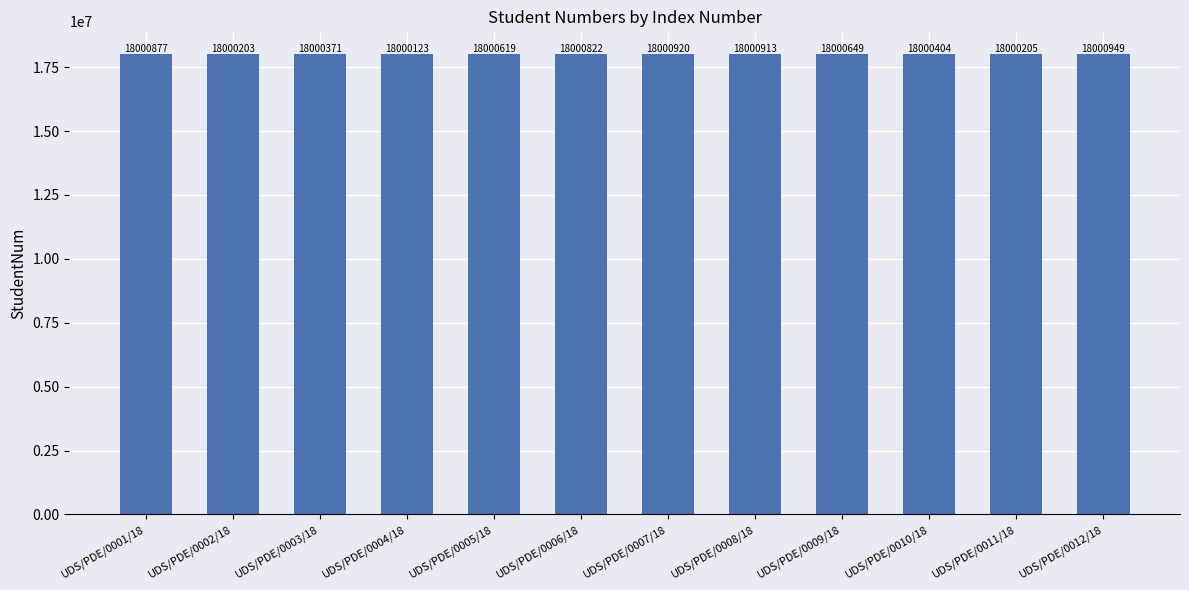

Reading left to right, what are all the values shown in this chart?

UDS/PDE/0001/18=18000877	UDS/PDE/0002/18=18000203	UDS/PDE/0003/18=18000371	UDS/PDE/0004/18=18000123	UDS/PDE/0005/18=18000619	UDS/PDE/0006/18=18000822	UDS/PDE/0007/18=18000920	UDS/PDE/0008/18=18000913	UDS/PDE/0009/18=18000649	UDS/PDE/0010/18=18000404	UDS/PDE/0011/18=18000205	UDS/PDE/0012/18=18000949